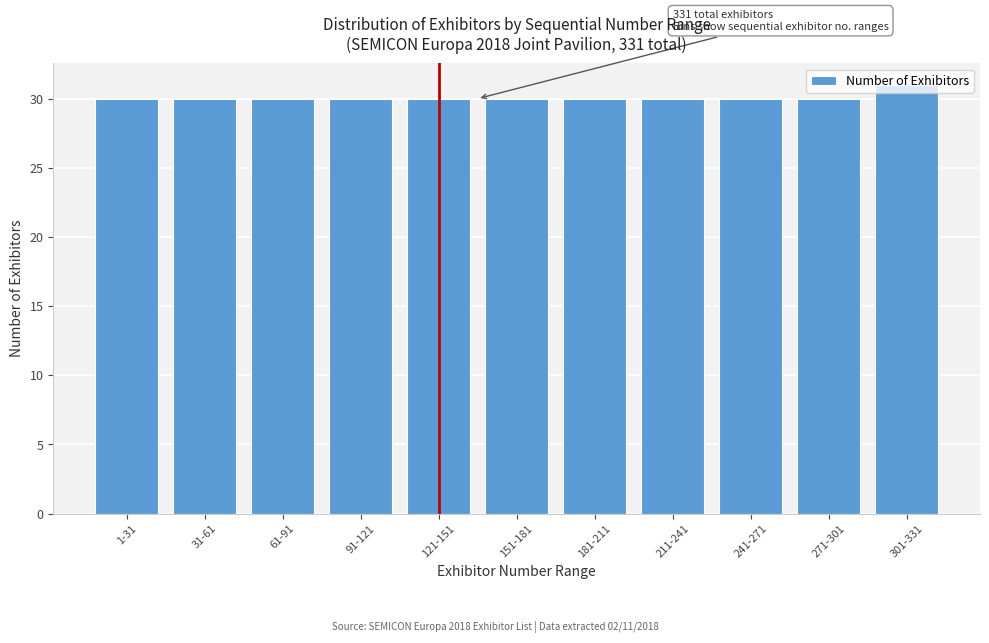

What is the average value?

30